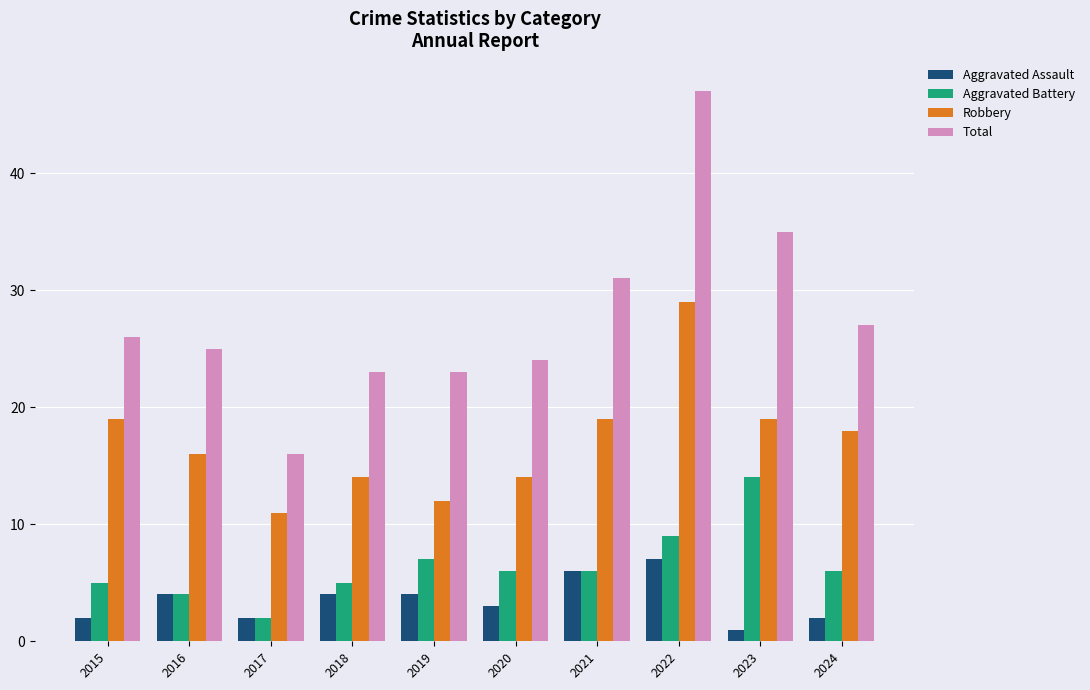

At which category is the sum across all series the highest?

2022